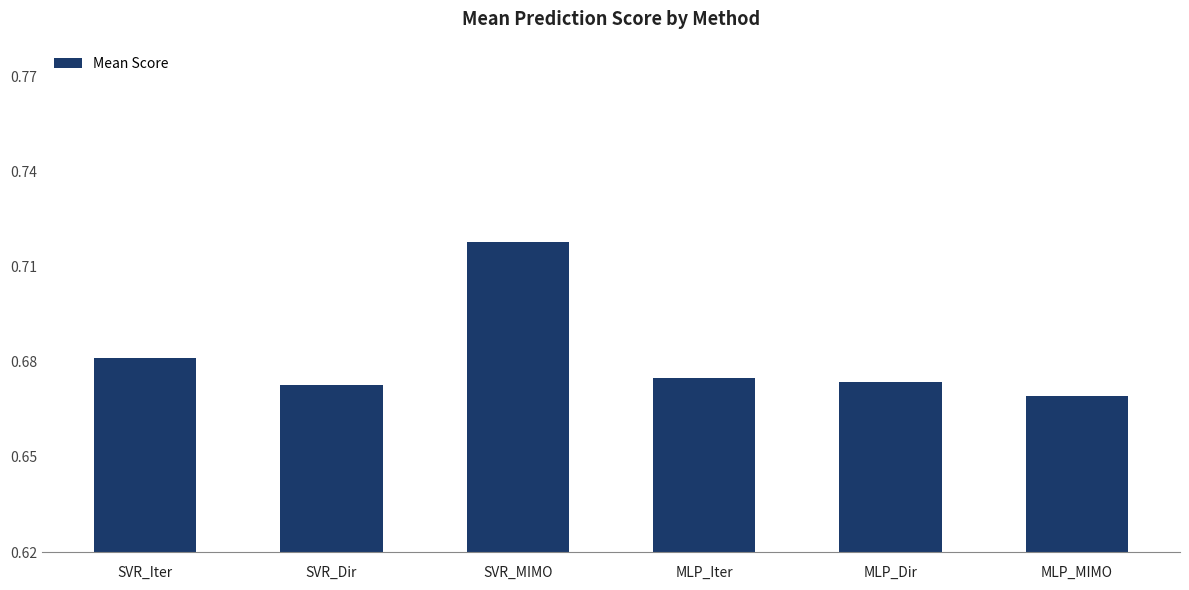

What is the label of the 3rd bar from the right?

MLP_Iter